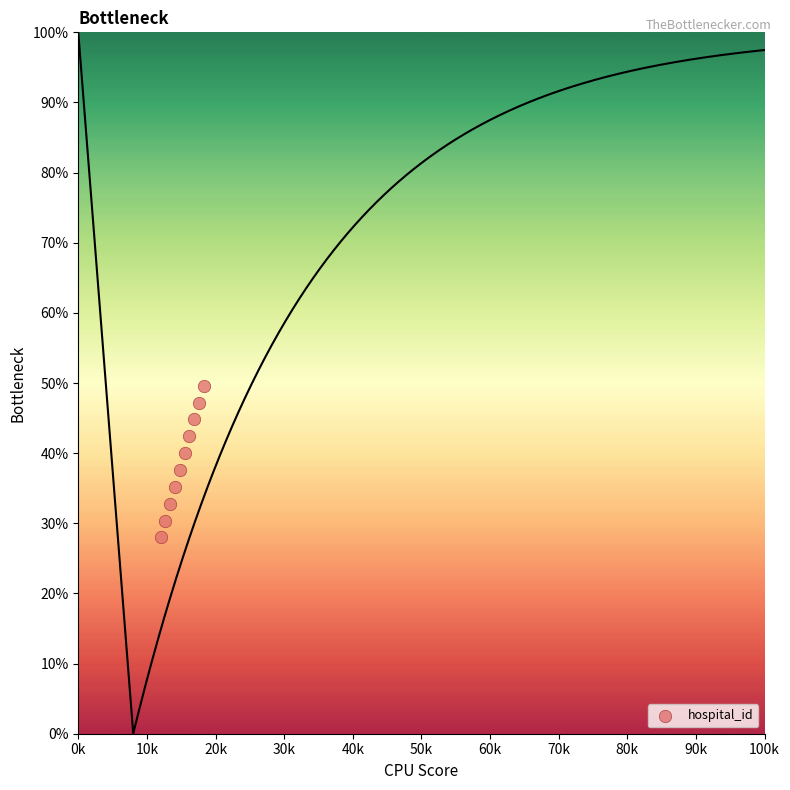

What is the average X value?

15.2